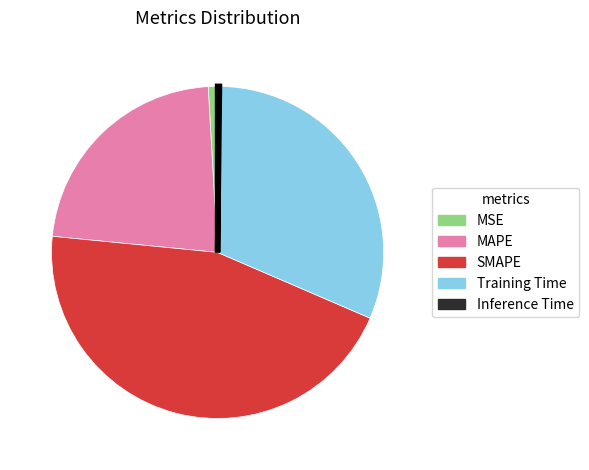

Does SMAPE account for over 50% of the chart?

No